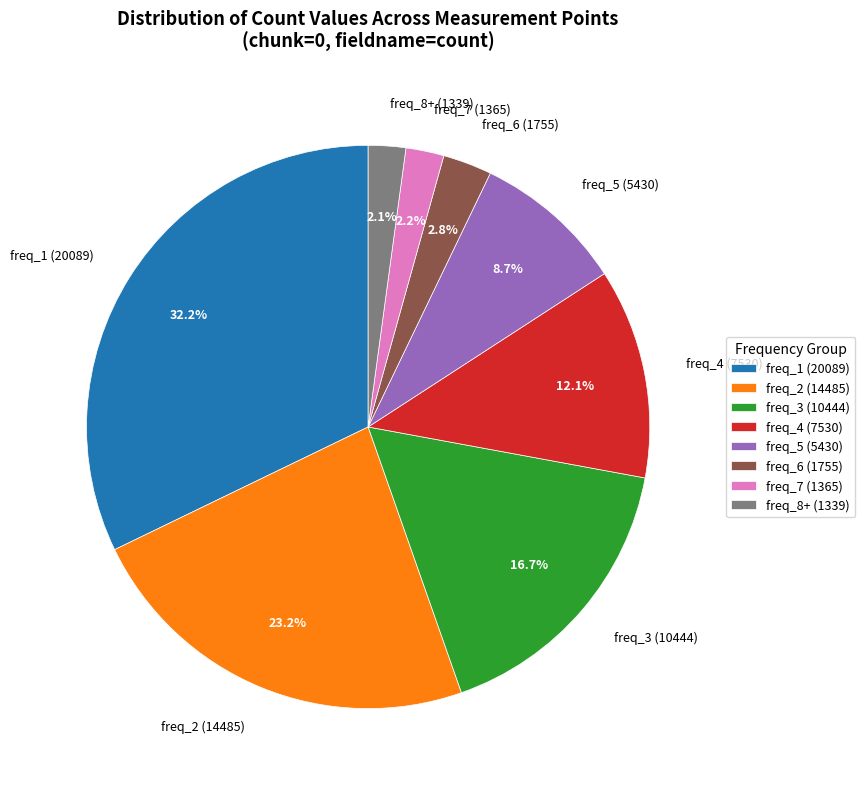

Which has a higher value, freq_3 (10444) or freq_2 (14485)?

freq_2 (14485)